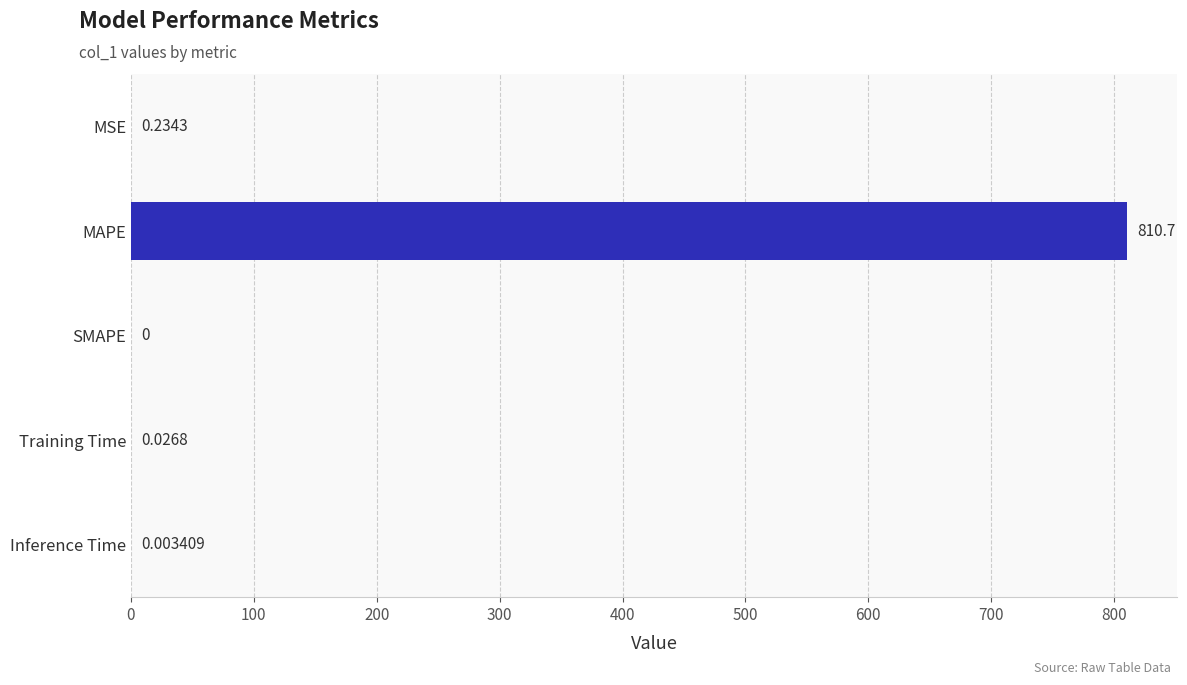

How many positive values are there?

4